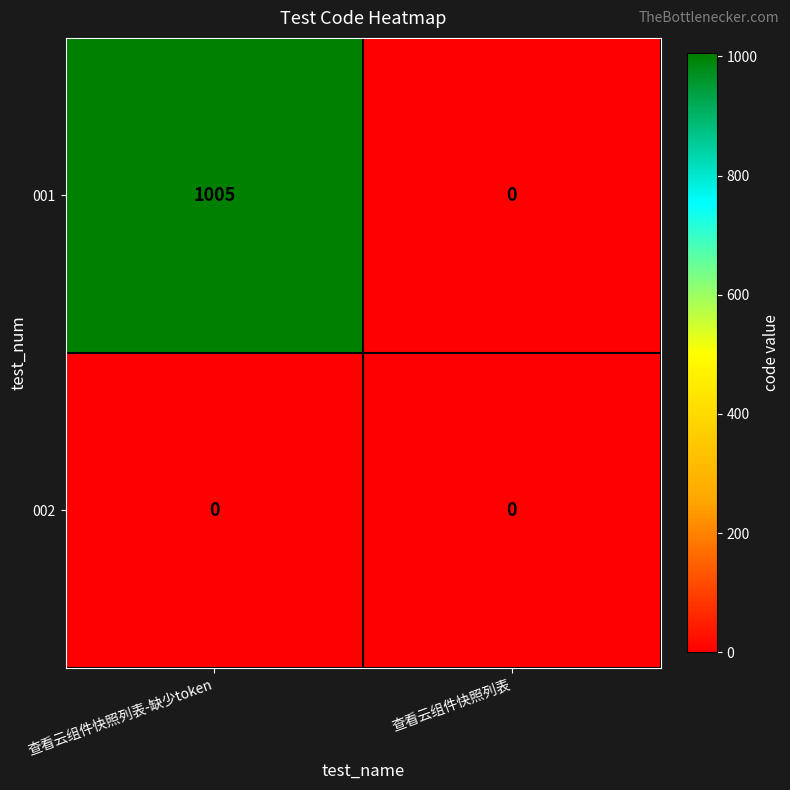

At which category is the sum across all series the highest?

查看云组件快照列表-缺少token